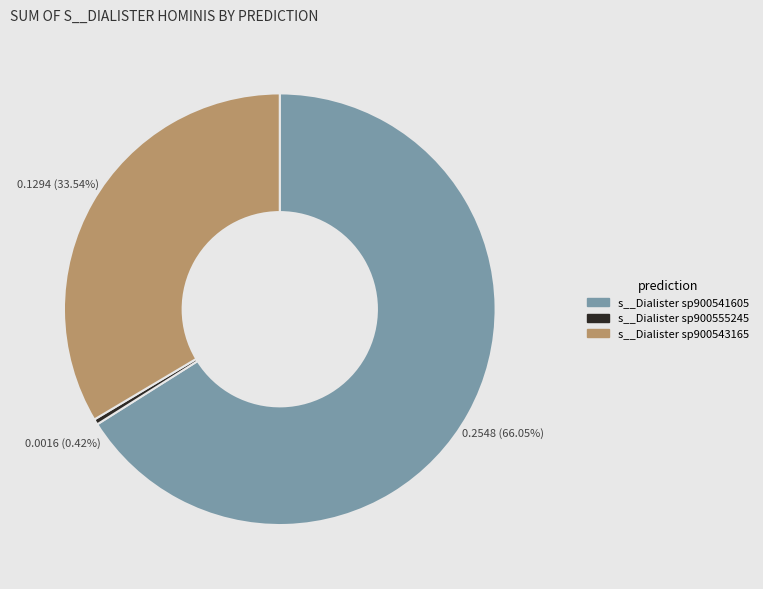

Is there a majority slice in this chart?

Yes